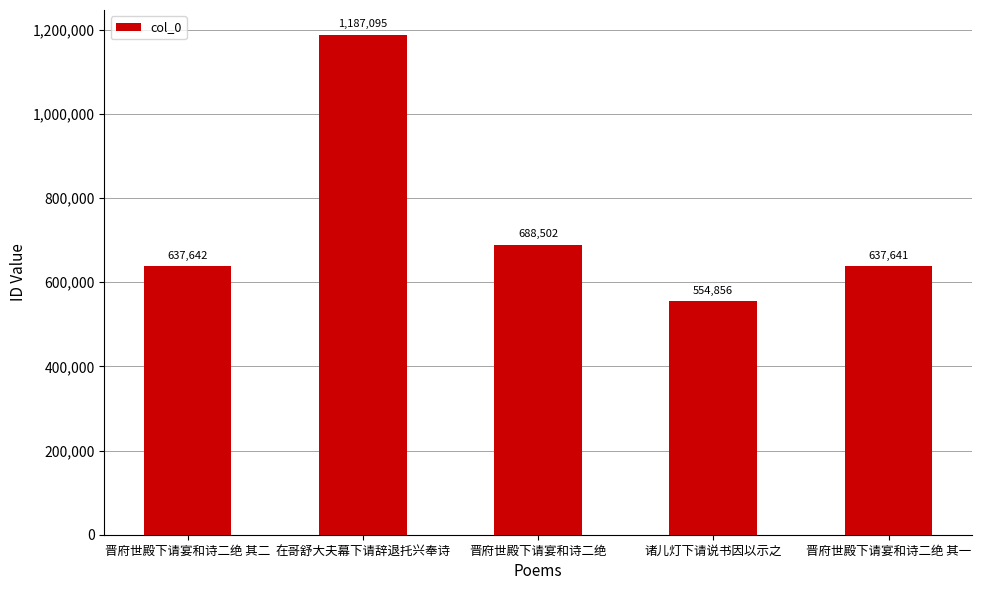

Count the number of data series in this chart.

1